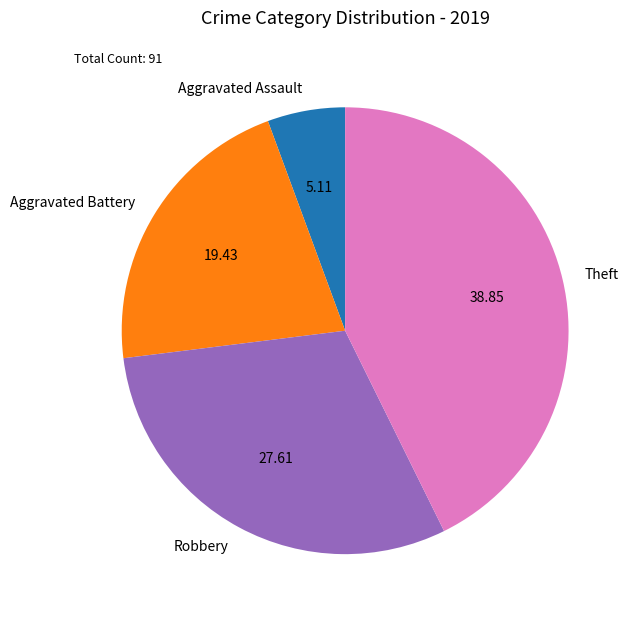

Do Aggravated Assault and Robbery together represent more than half of the pie?

No